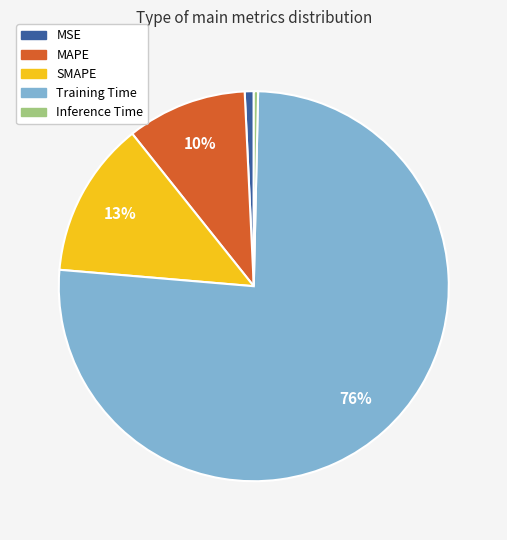

Which category has the biggest portion of the pie?

Training Time